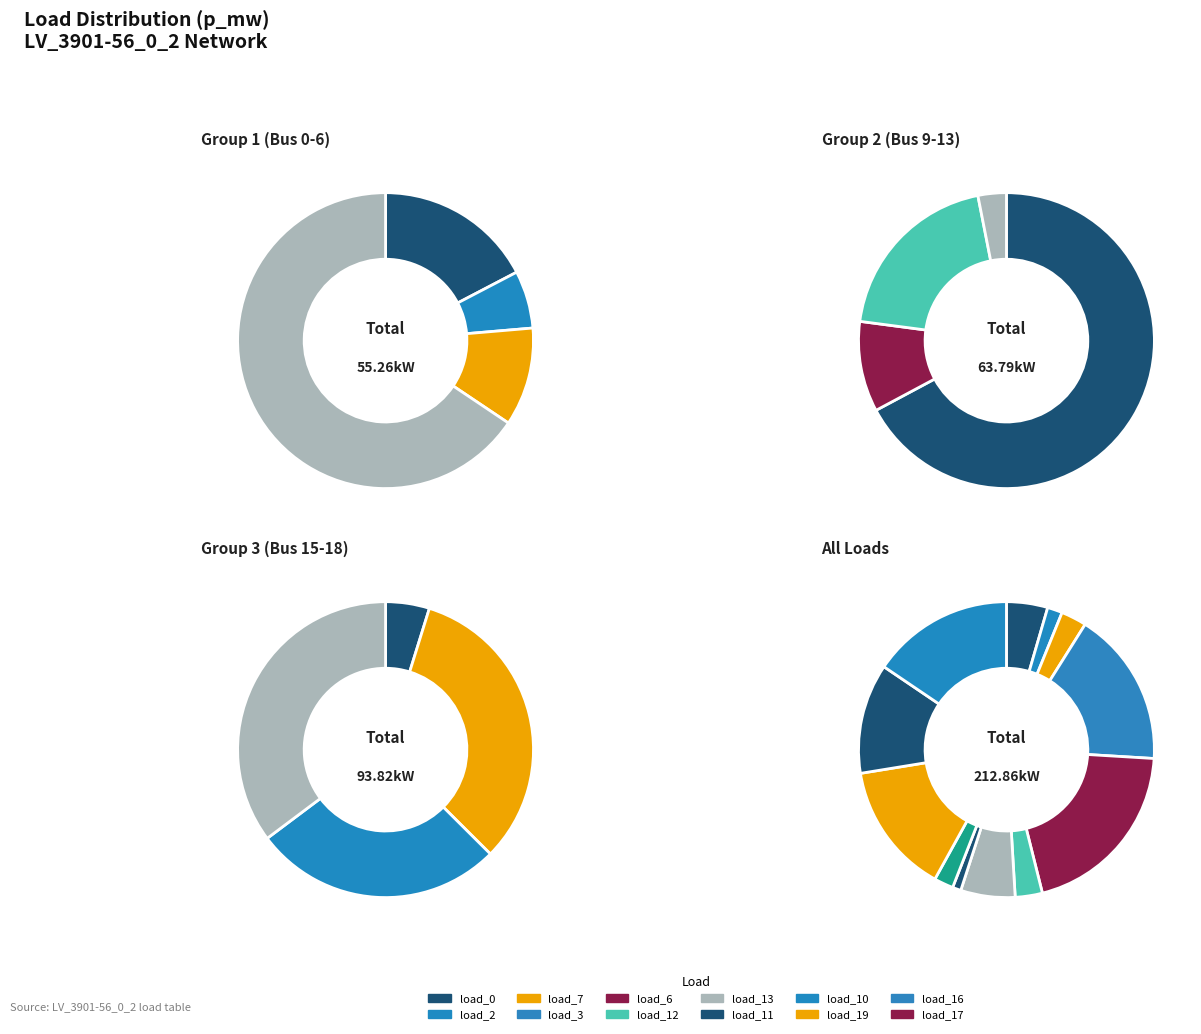

How many slices are in this pie chart?

12